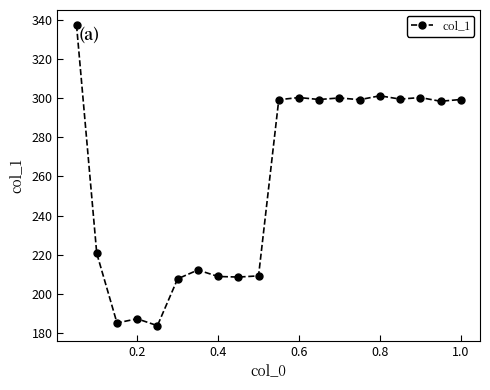

What is the difference between the second highest and second lowest values?

115.9